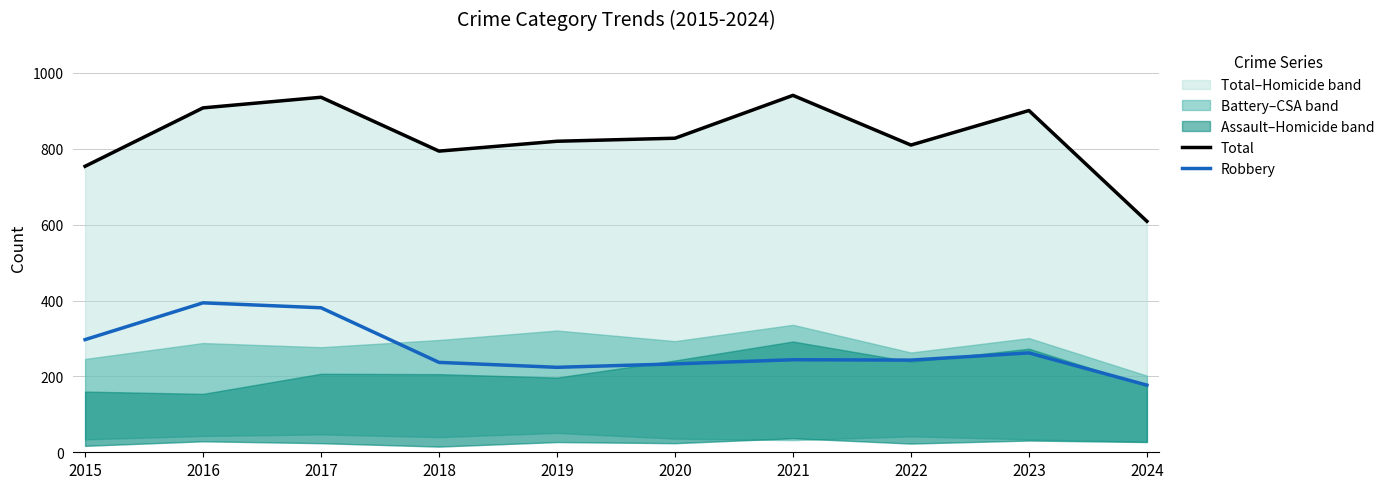

What is the difference between the highest and lowest values at 2019?

596